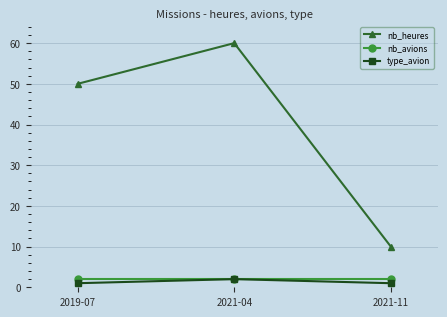

Which series has the largest total across all categories?

nb_heures